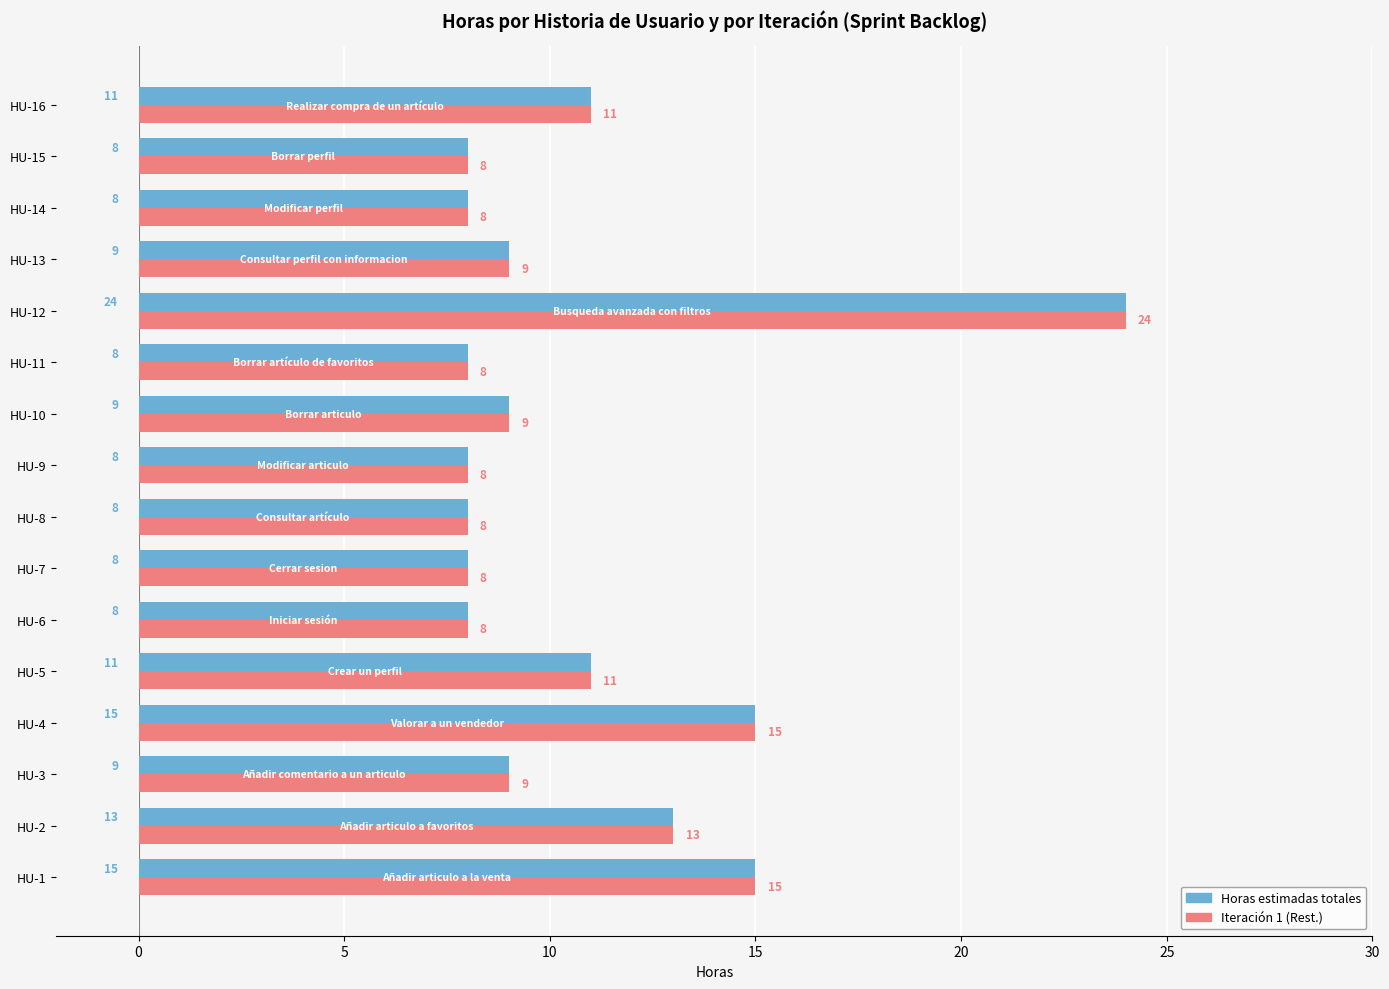

What is the difference between the maximum and minimum values in the Iteración 1 (Rest.) series?

16